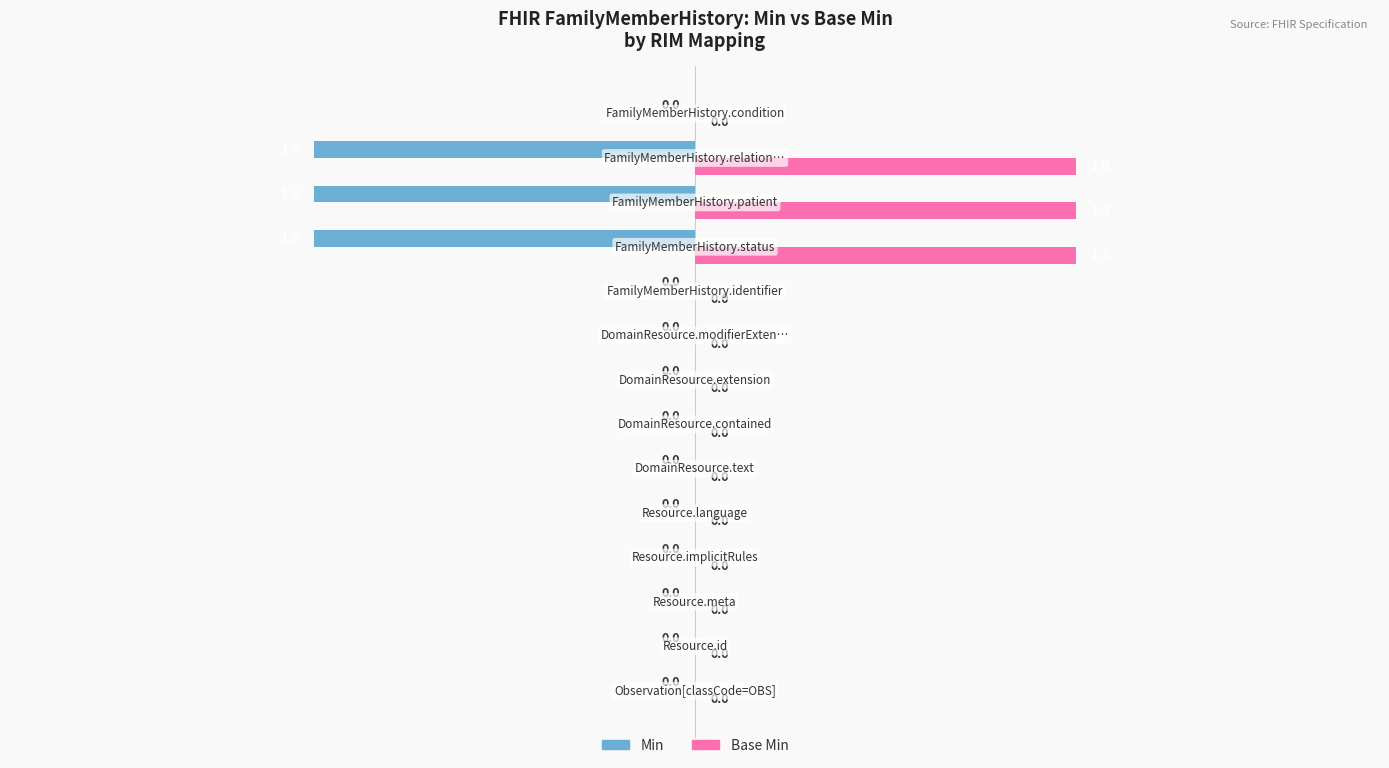

Which series has the largest total across all categories?

Base Min